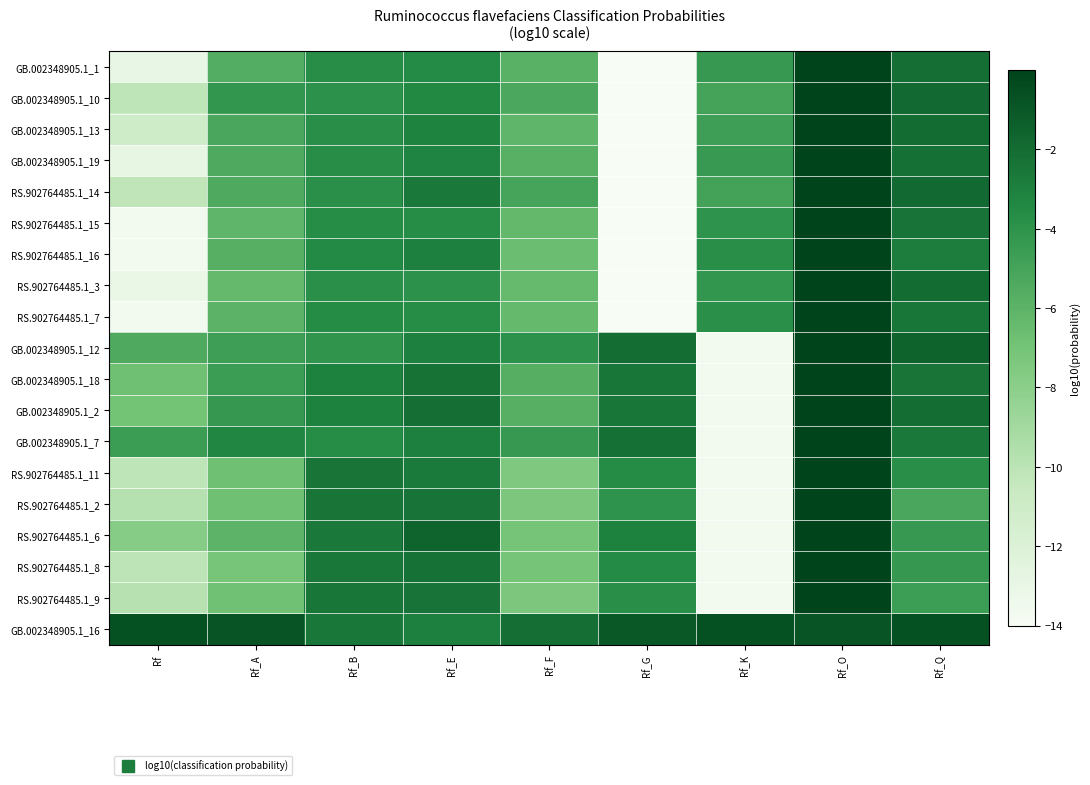

At which category is the sum across all series the highest?

Rf_O